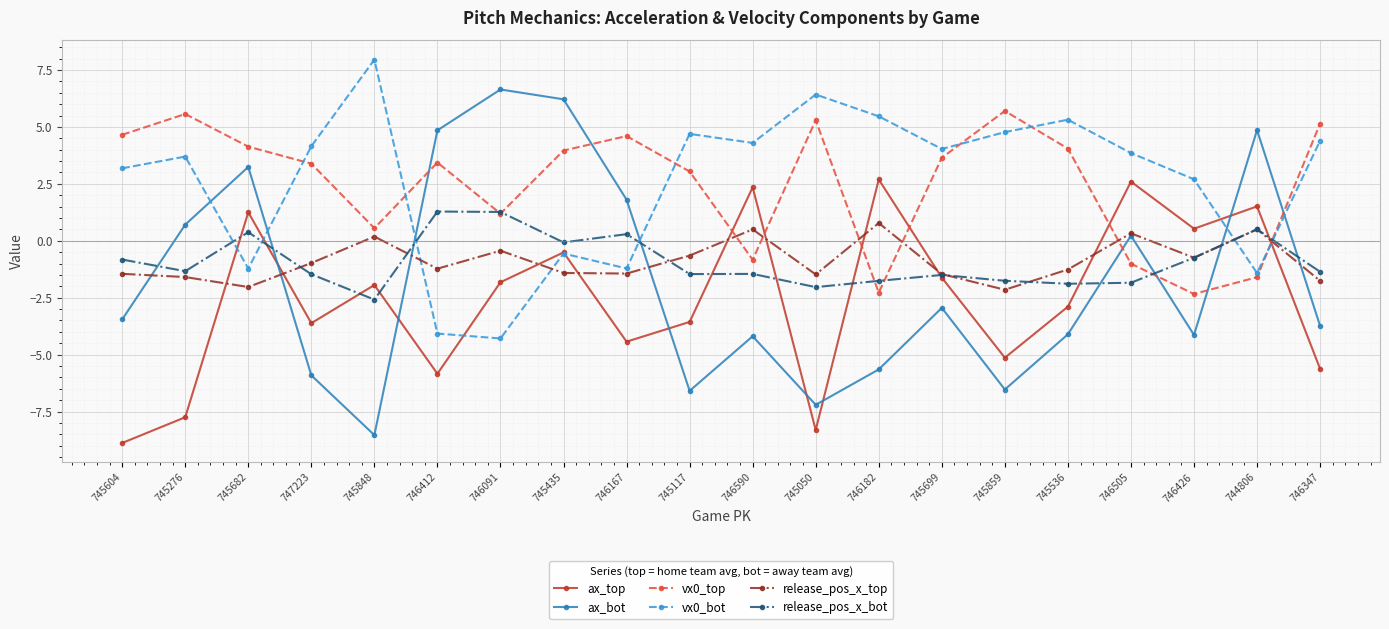

Is it true that vx0_top equals 3.4 at 746412?

True